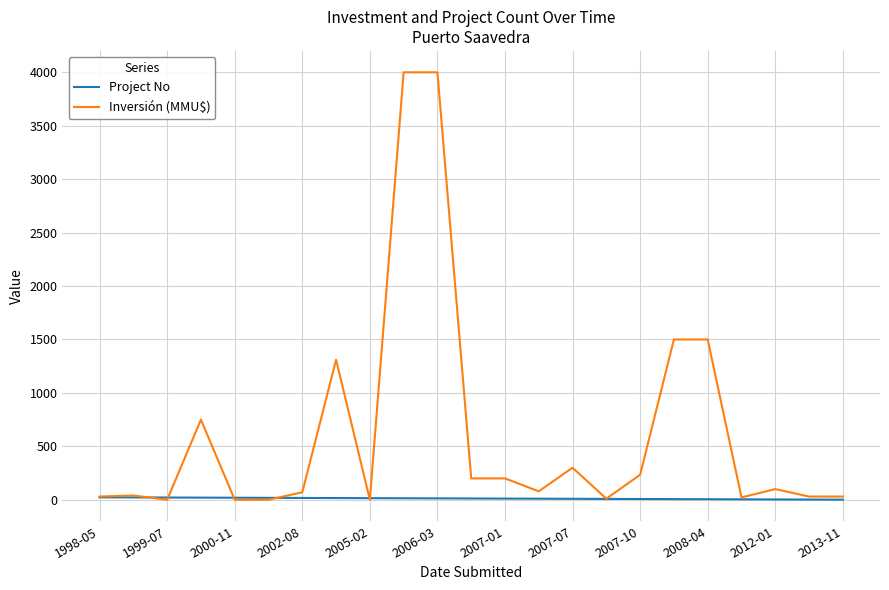

What is the highest value of the Inversión (MMU$) series?

4000